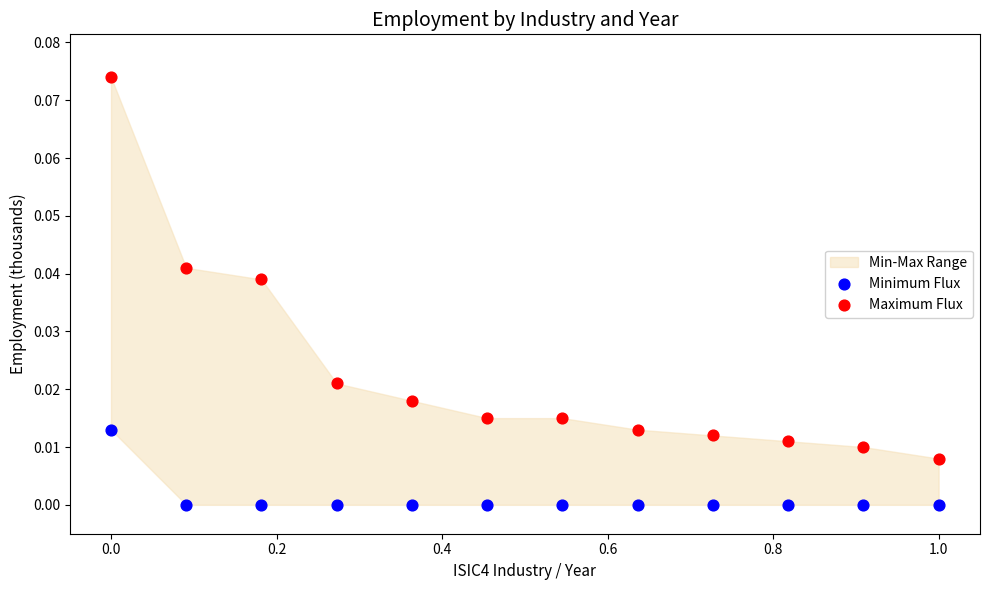

Which series has the widest spread of Y values?

Maximum Flux